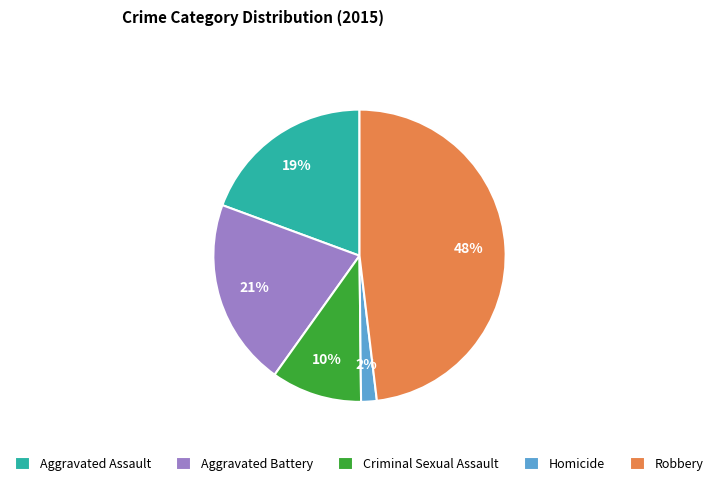

Does Criminal Sexual Assault represent more than half of the total?

No